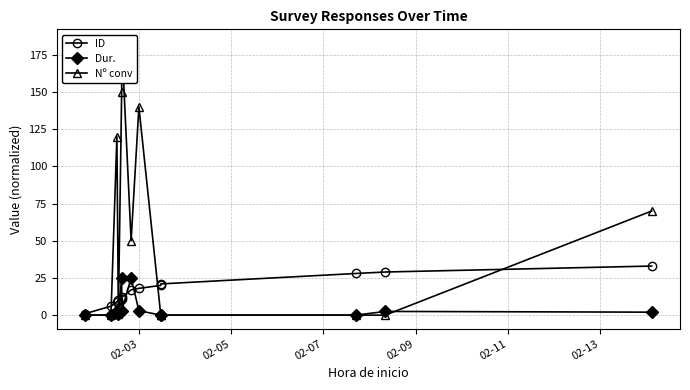

What is the difference between the maximum and minimum values in the Nº conv series?

183.0